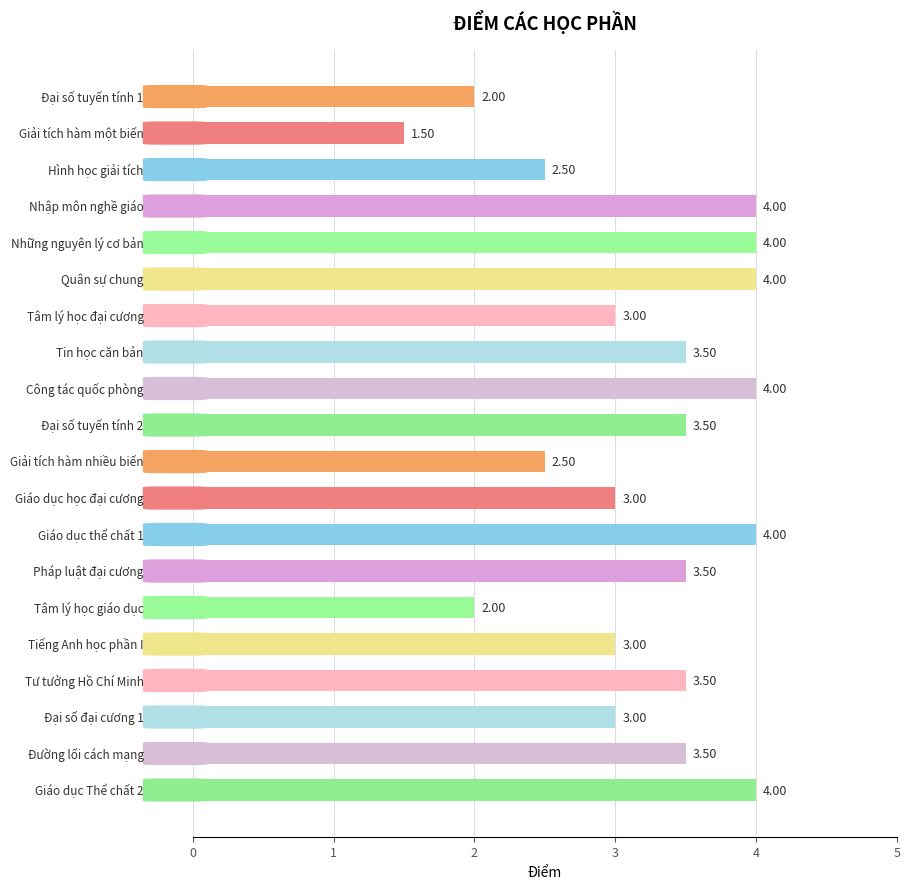

What is the average value?

3.2